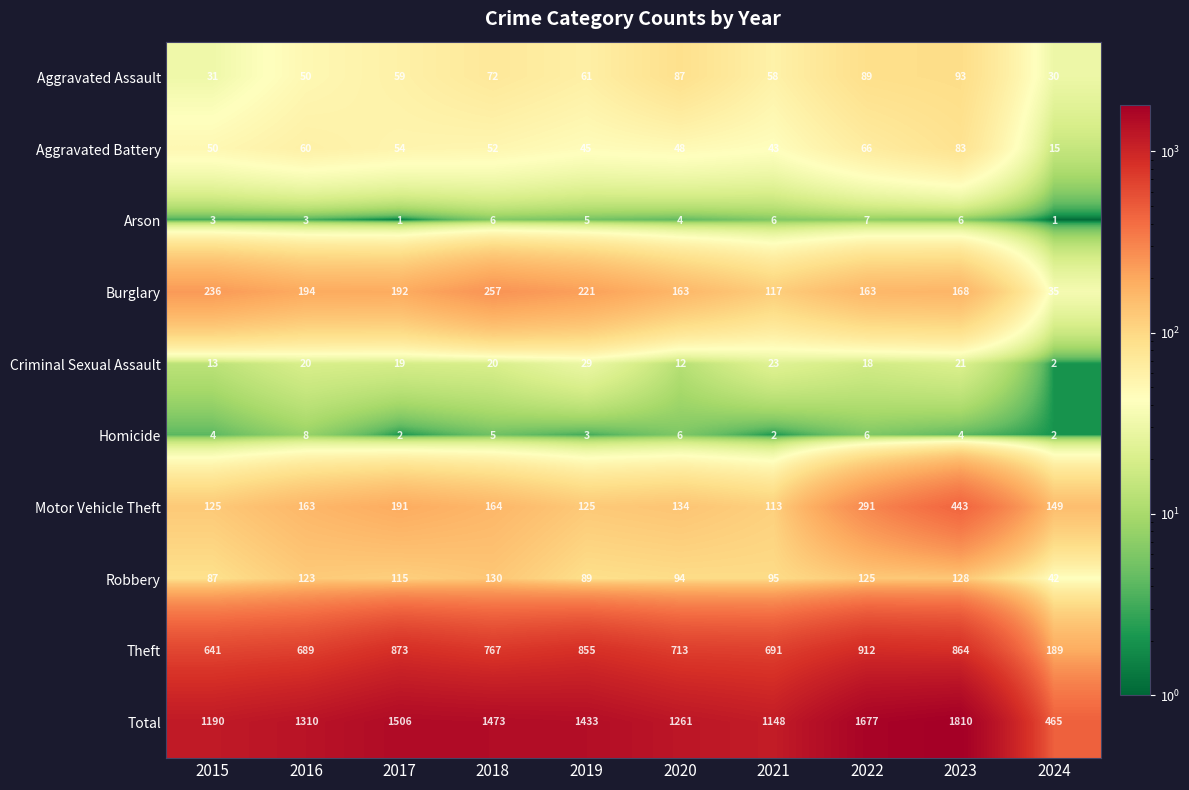

What is the lowest value of the Robbery series?

42